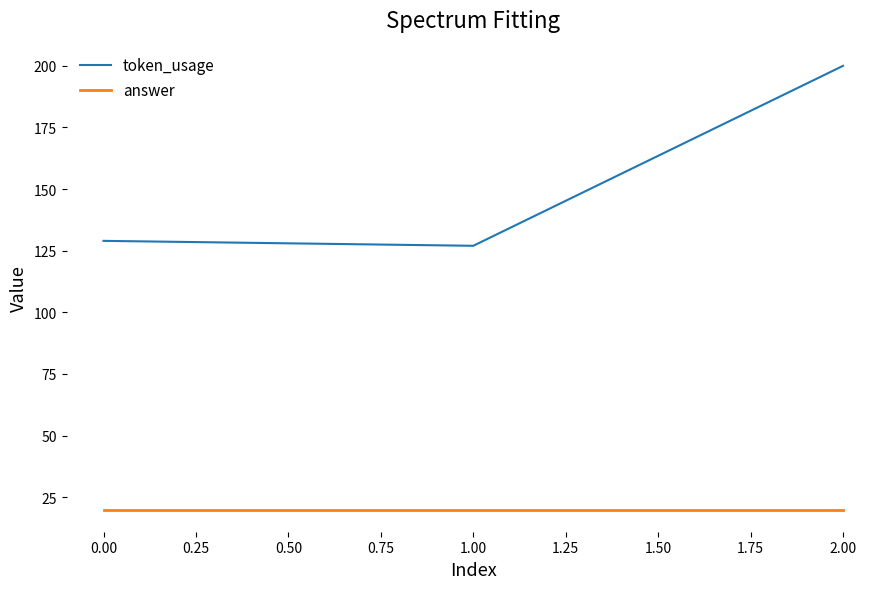

Reading left to right, extract all data points from this chart.

token_usage: 129	127	200
answer: 20	20	20